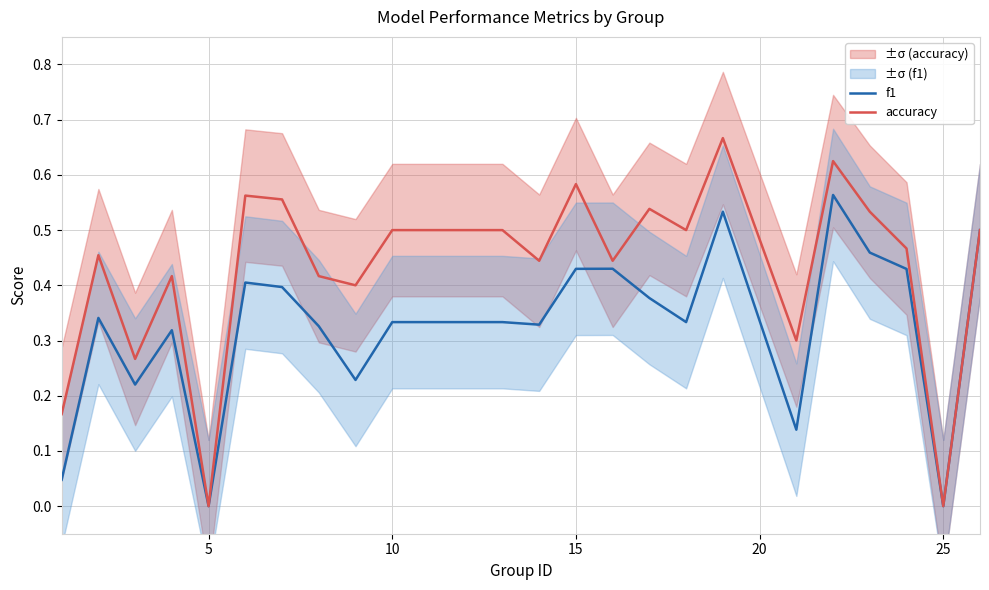

Count the accuracy values in the range 0 to 1.

24